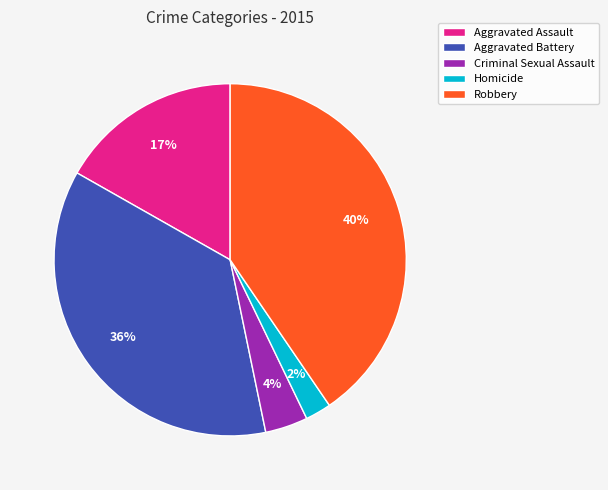

To the nearest percent, what is the difference between the Criminal Sexual Assault and Aggravated Assault slice percentages?

13%